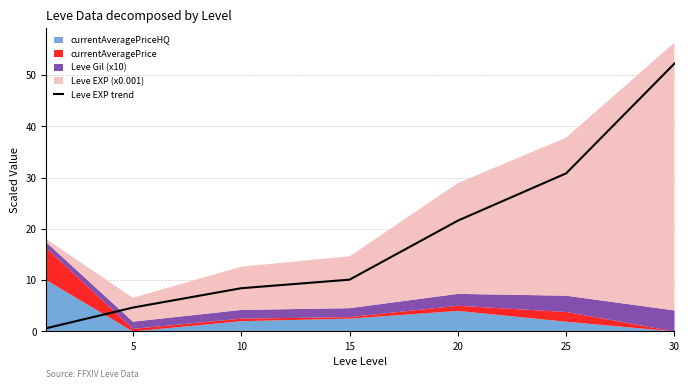

The Leve EXP trend series shows 21.6 at 20. True or false?

True